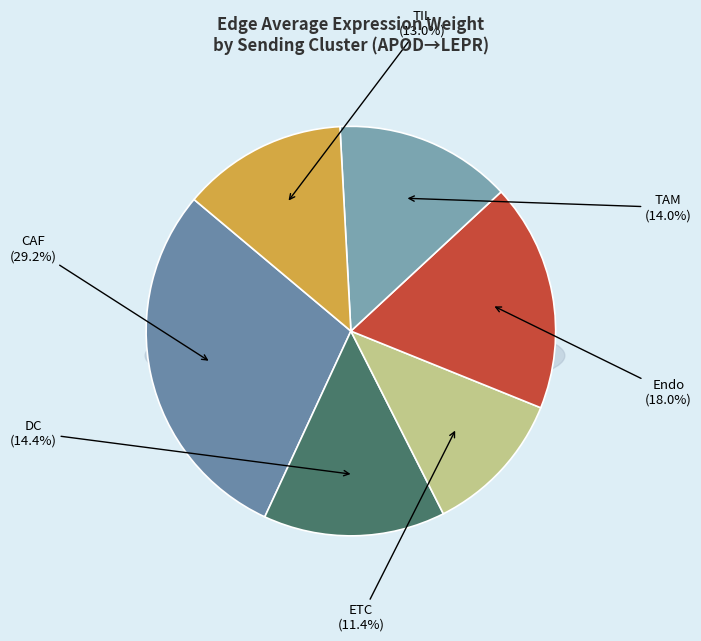

What is the largest slice in the pie chart?

CAF